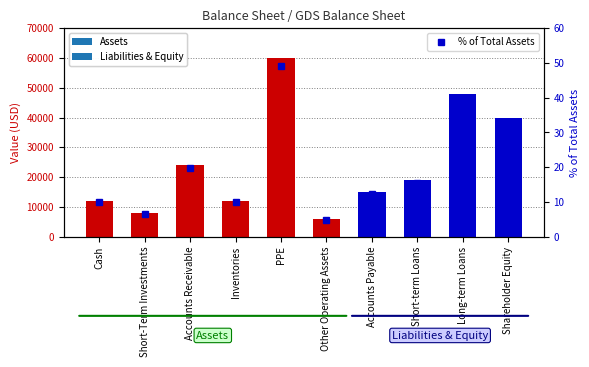

At which label does the data first exceed 15?

Accounts Receivable